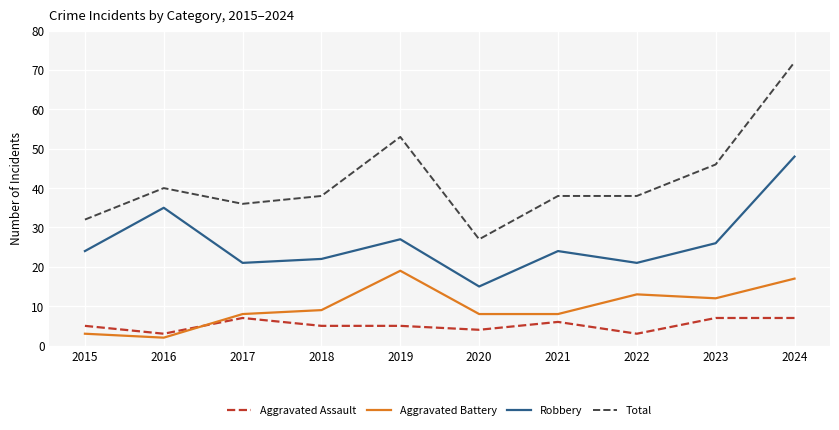

True or false: Total has a value of 38 at 2021.

True